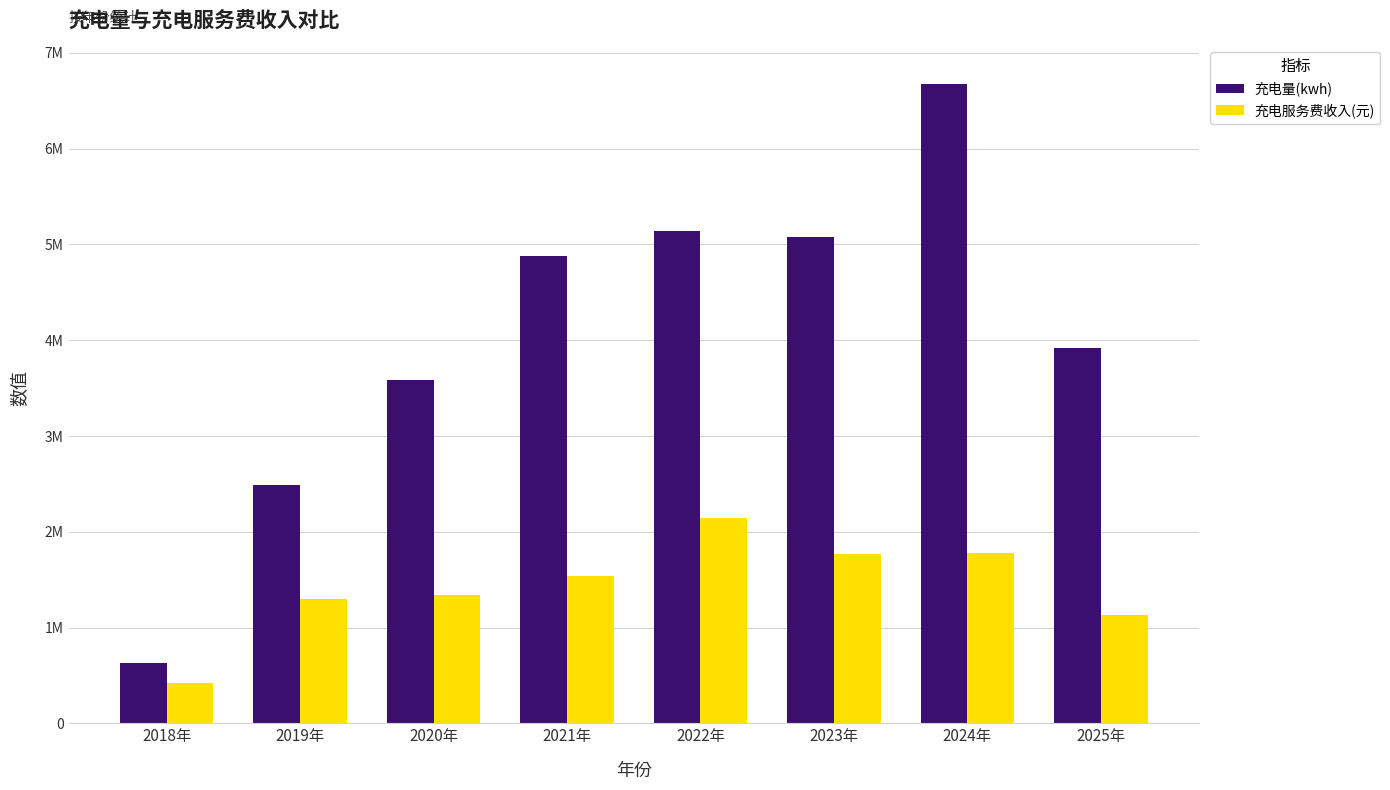

Which has a higher value, 2025年 or 2022年?

2022年